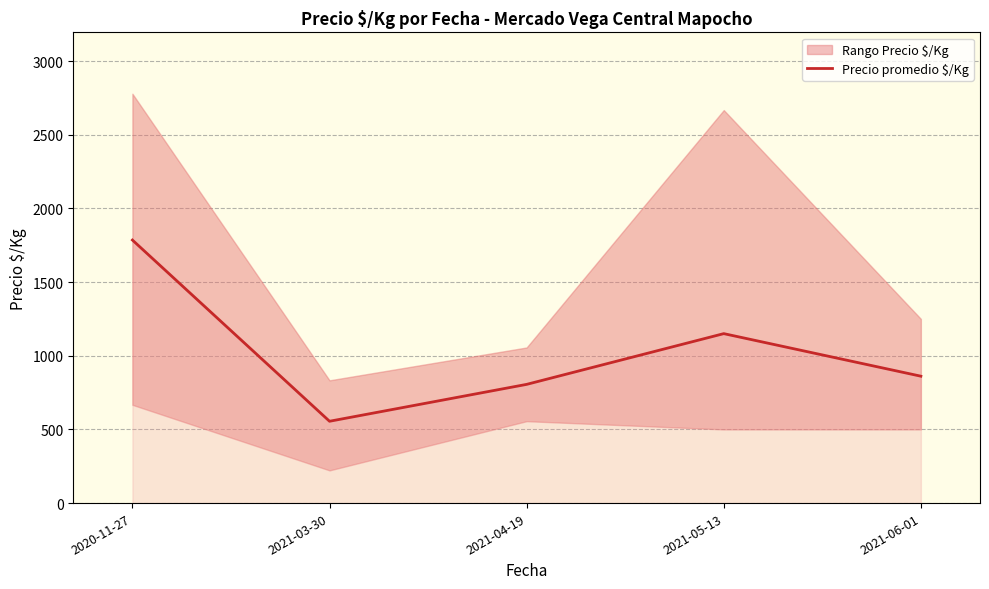

What is the difference between the values at 2021-04-19 and 2020-11-27?

979.5